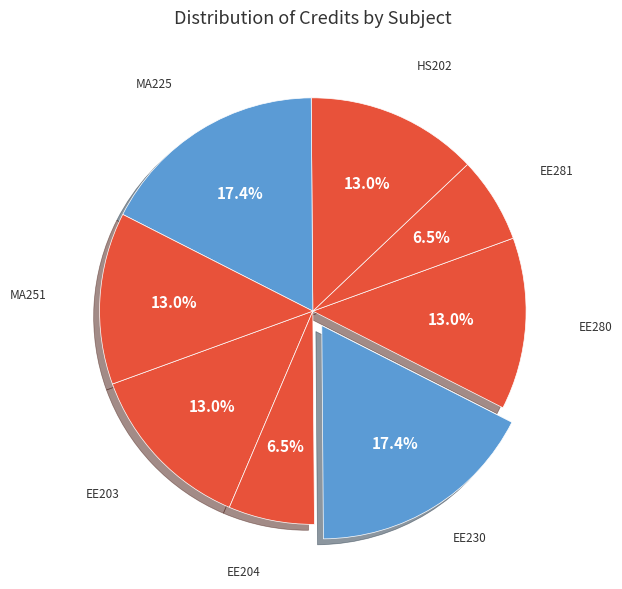

How many slices are in this pie chart?

8